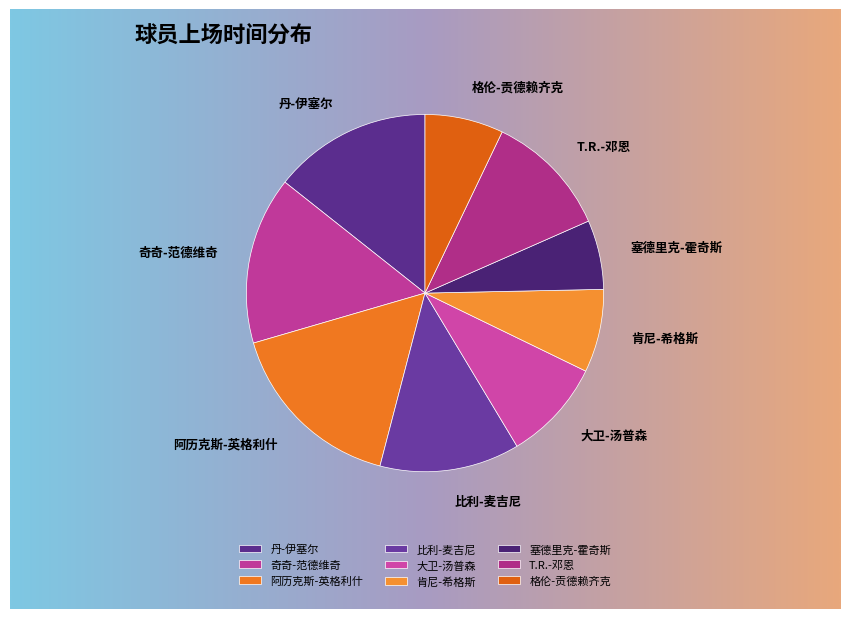

What percentage is the 塞德里克-霍奇斯 slice, to the nearest percent?

6%